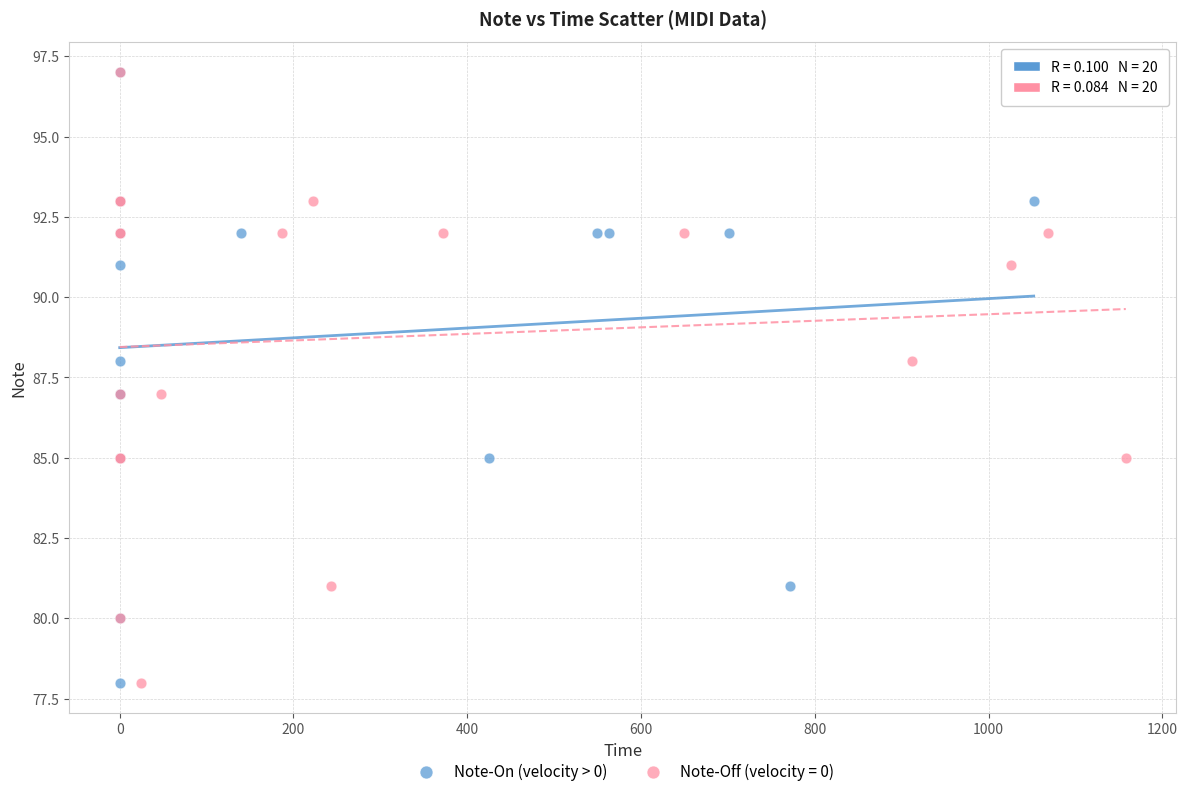

What are all the series names shown in the legend?

Note-On (velocity > 0), Note-Off (velocity = 0)